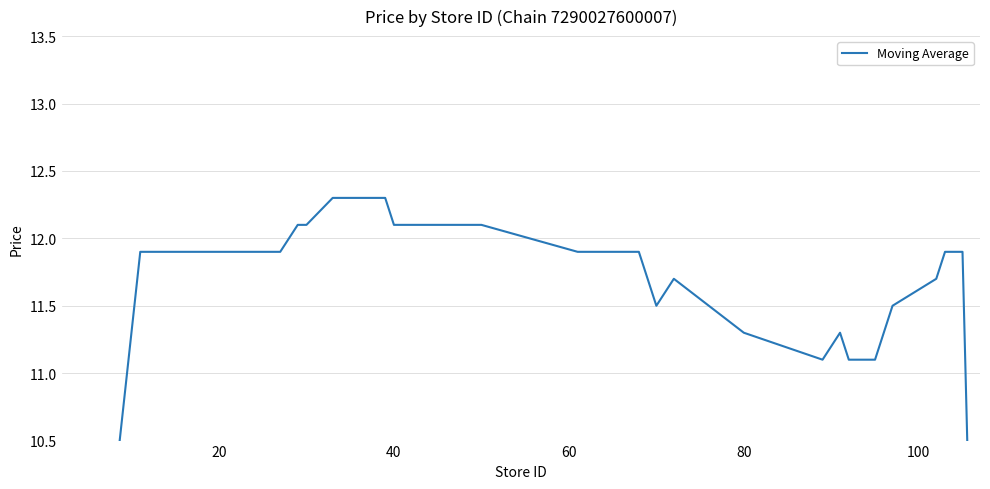

True or false: there are more than 1 points higher than both neighbors.

True